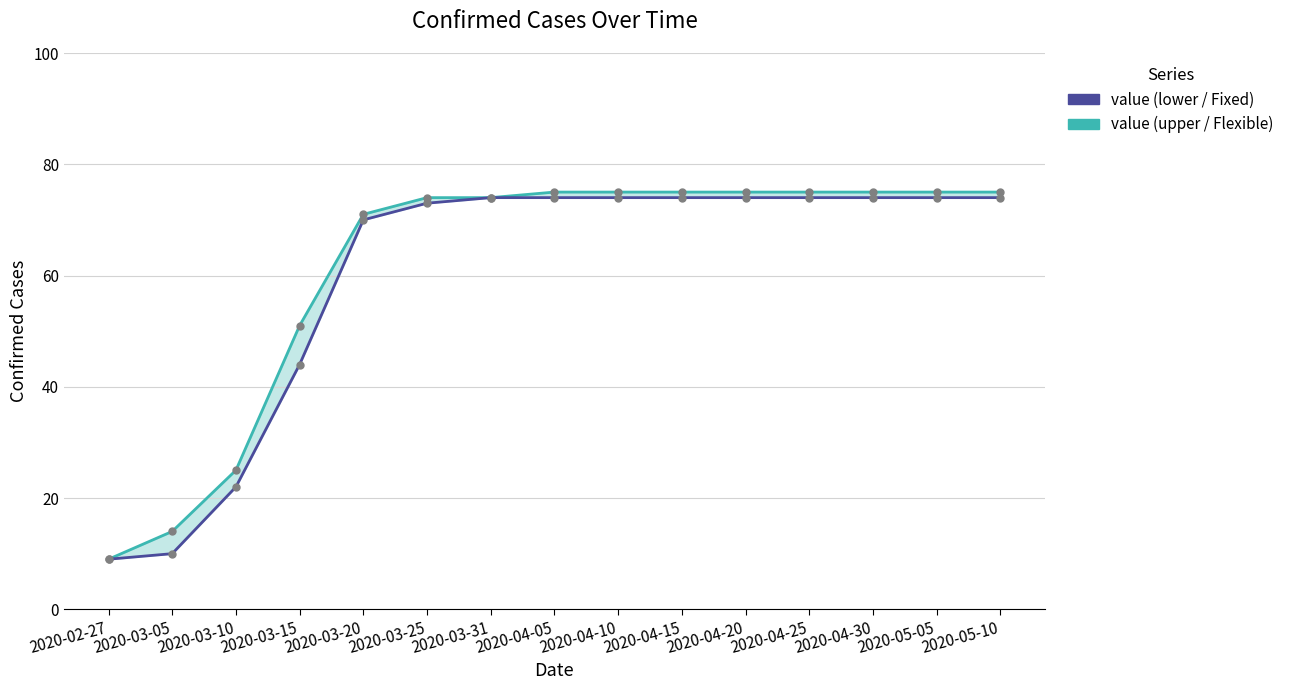

What is the label of the 13th point from the right?

2020-03-10